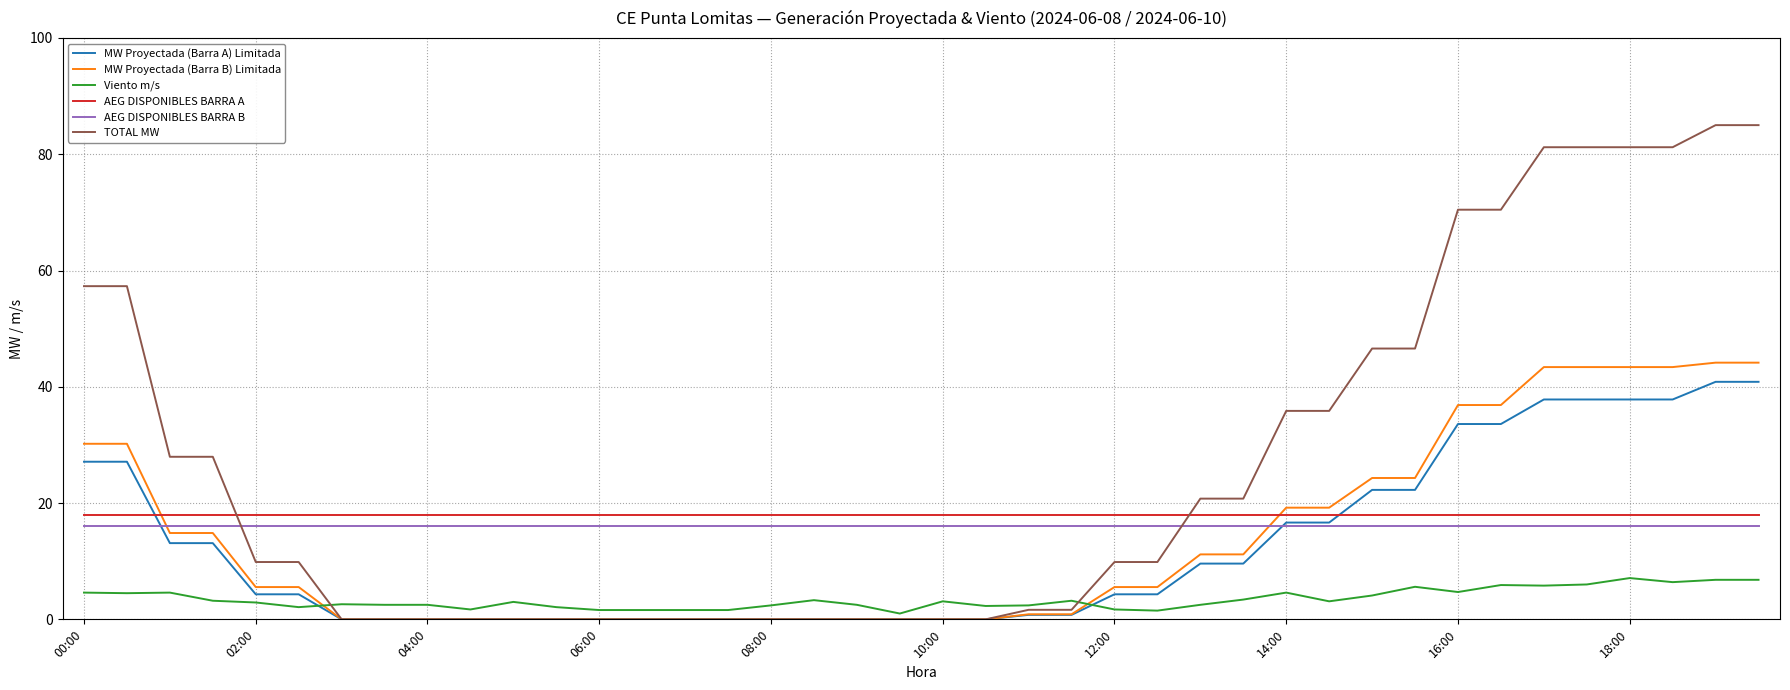

After their last crossing, which series has the higher values: TOTAL MW or AEG DISPONIBLES BARRA B?

TOTAL MW